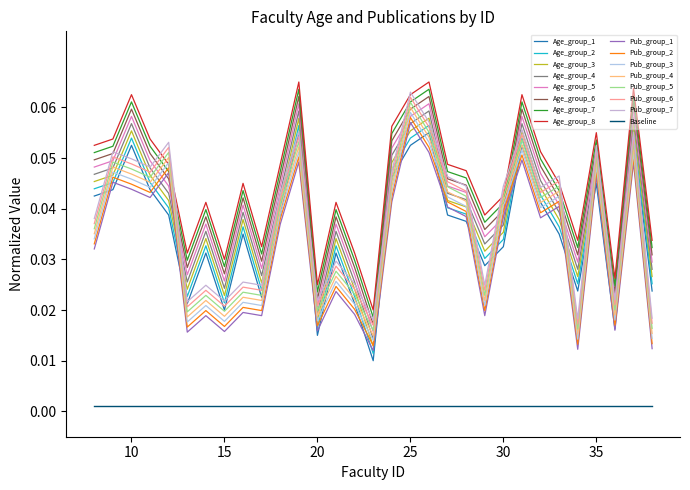

Does the chart display data point markers on the line(s)?

No